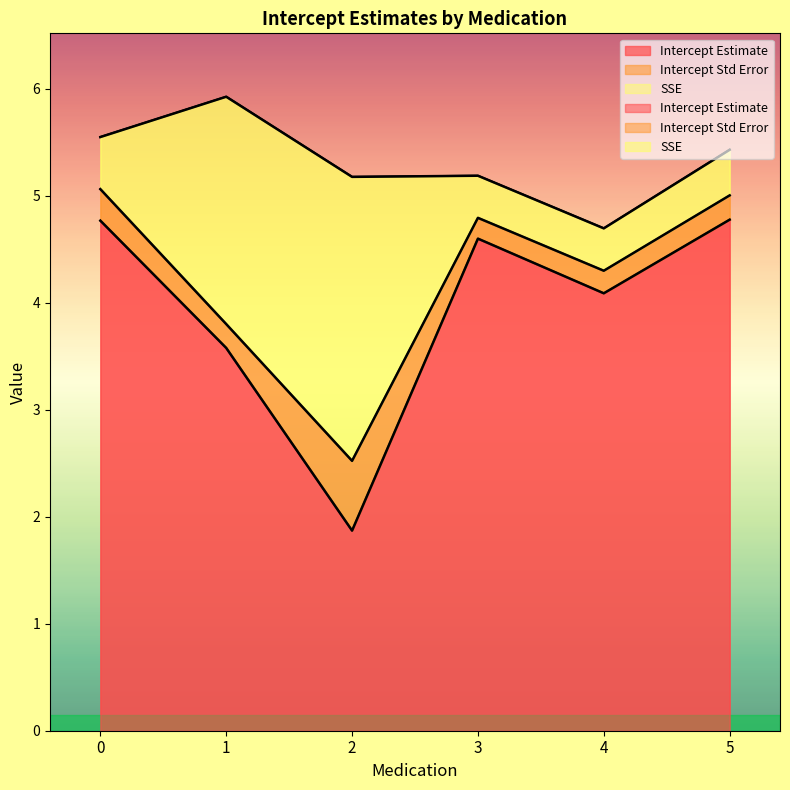

Which series changed the most between 3 and 5?

Intercept Estimate